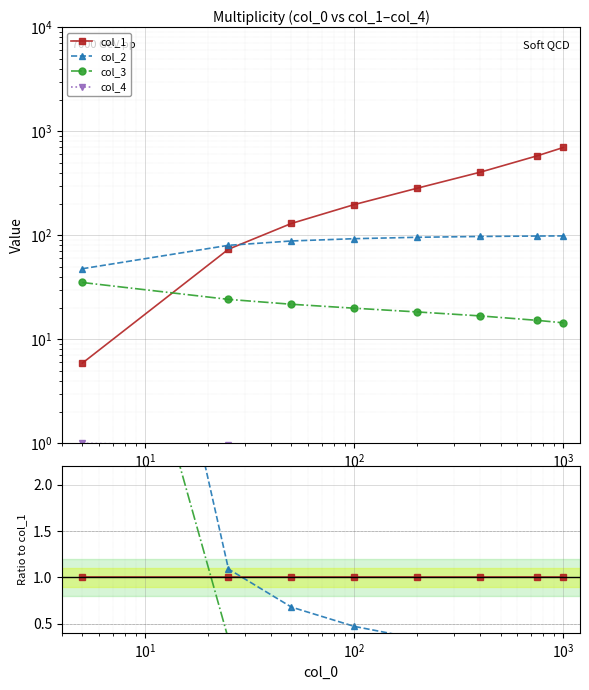

Is it true that col_1 equals 1.0 at $\mathdefault{10^{2}}$?

True